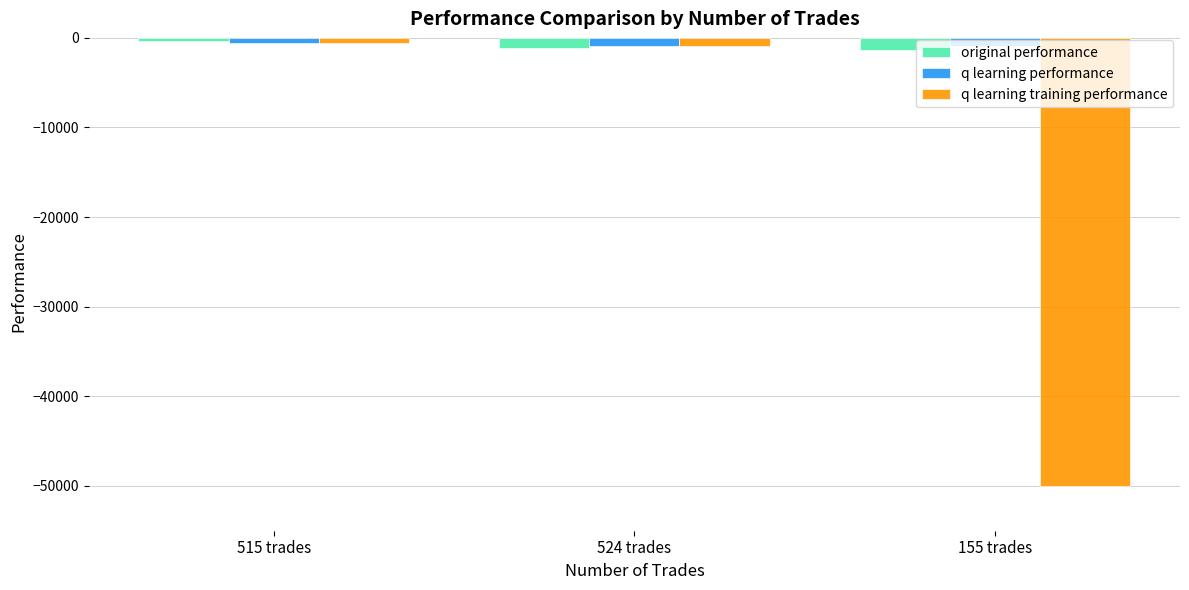

Is the value of q learning training performance at 155 trades greater than the value of q learning performance at 515 trades?

No